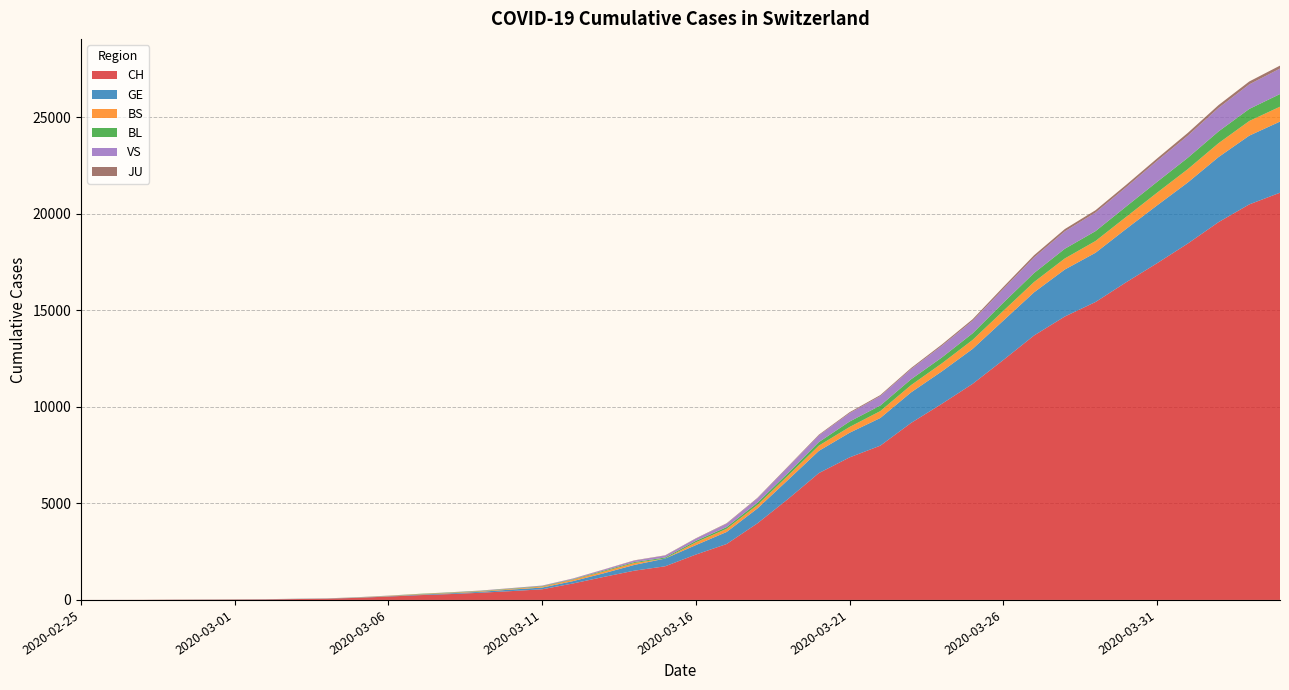

Reading left to right, what are all the values shown in this chart?

CH: 1	2	4	11	14	20	26	46	63	109	176	247	303	373	458	551	852	1191	1516	1742	2350	2896	3965	5229	6569	7382	7990	9167	10156	11188	12424	13695	14677	15429	16455	17435	18455	19564	20482	21088
GE: 0	1	1	3	5	7	7	9	9	13	18	30	40	49	79	90	121	188	298	401	490	623	769	991	1150	1276	1432	1582	1679	1809	2041	2234	2433	2550	2764	2994	3161	3369	3561	3683
BS: 0	0	1	1	1	1	1	3	3	8	15	21	24	28	33	49	73	92	100	0	144	165	182	222	272	299	358	376	414	466	505	534	573	609	621	657	691	718	758	771
BL: 0	0	0	1	2	2	2	2	2	6	6	15	19	20	22	26	26	42	47	54	76	89	116	134	184	282	289	302	306	341	422	466	502	511	539	561	588	610	625	656
VS: 0	0	0	1	1	0	3	3	4	5	6	0	7	12	17	22	30	53	76	98	116	173	225	311	346	433	490	527	606	651	715	808	902	964	1000	1085	1145	1218	1273	1319
JU: 0	0	0	0	0	0	0	1	1	2	3	4	4	5	6	6	9	10	15	16	17	24	26	31	37	49	51	57	66	78	99	112	118	118	122	127	144	145	149	153